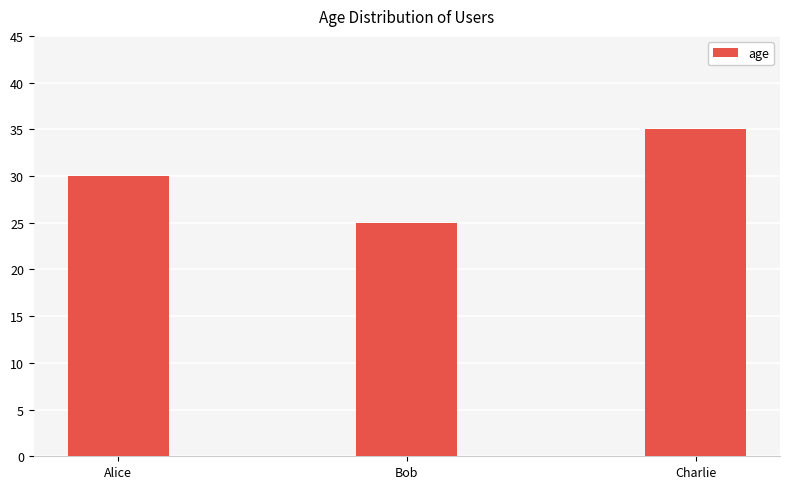

What is the approximate value at Alice?

30